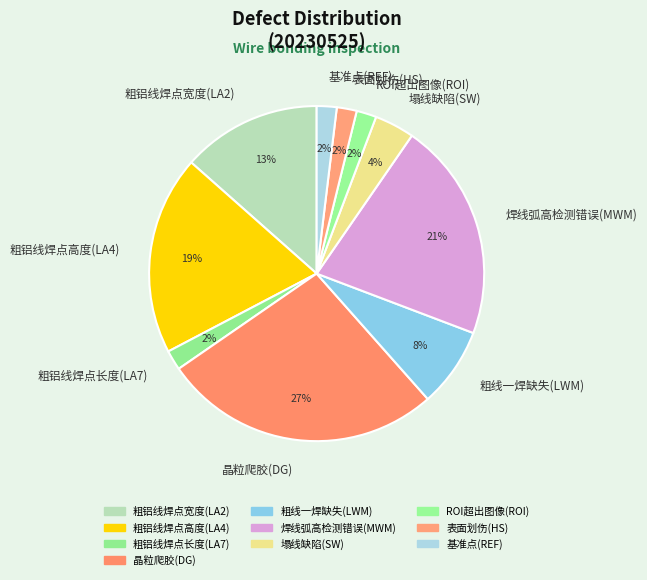

What is the ratio of the value at 晶粒爬胶(DG) to the value at 粗铝线焊点高度(LA4)?

1.4